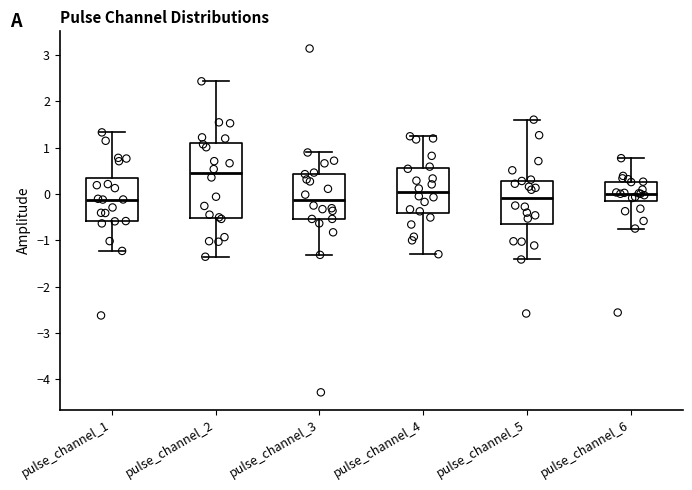

Which box's median line is the highest?

pulse_channel_2